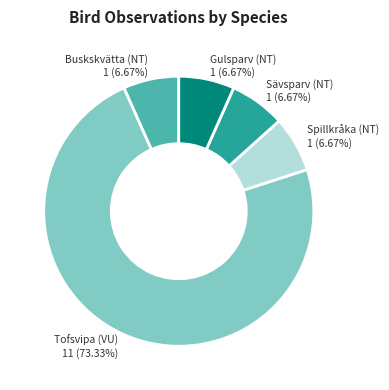

To the nearest percent, what percentage of the pie is Tofsvipa (VU)?

73%